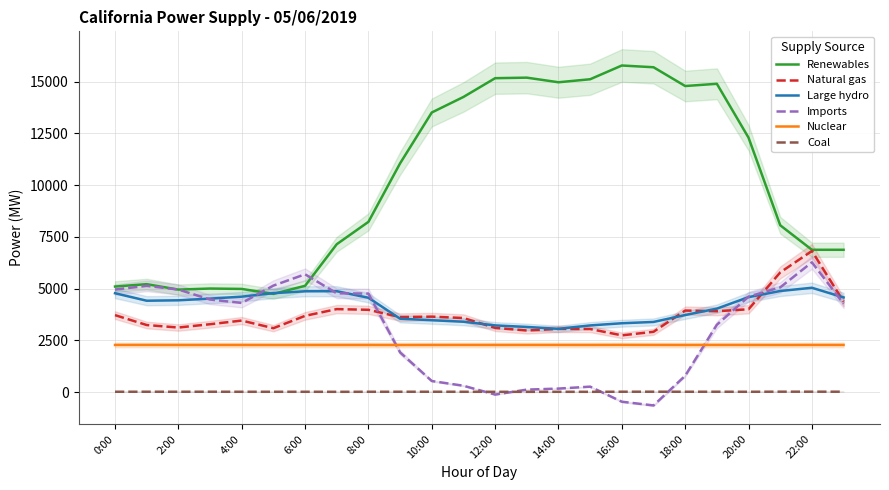

True or false: Renewables and Coal cross at least once.

False